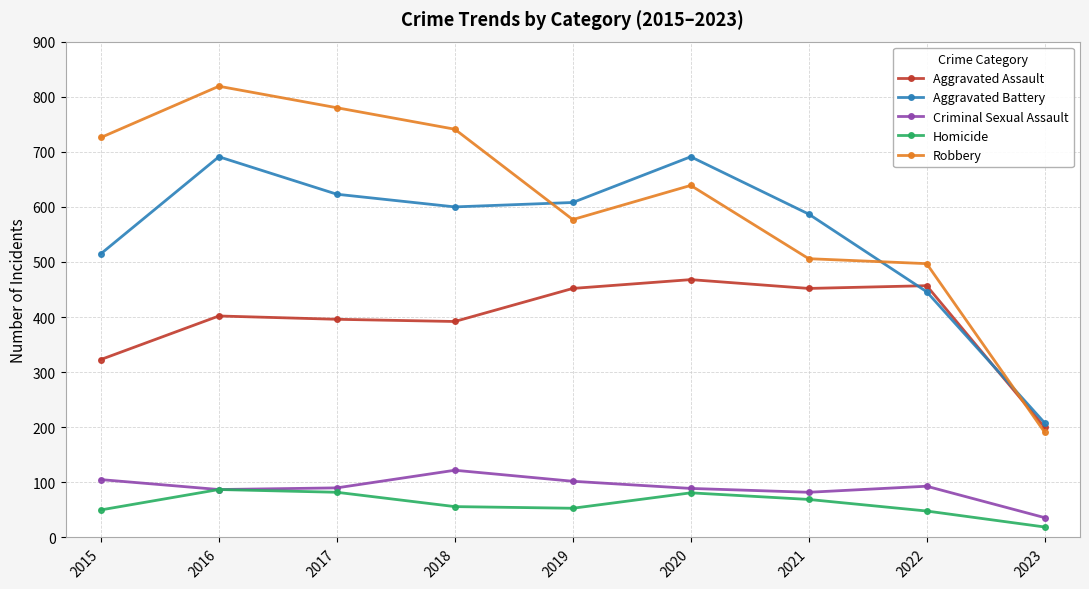

Count the number of categories in the chart.

9